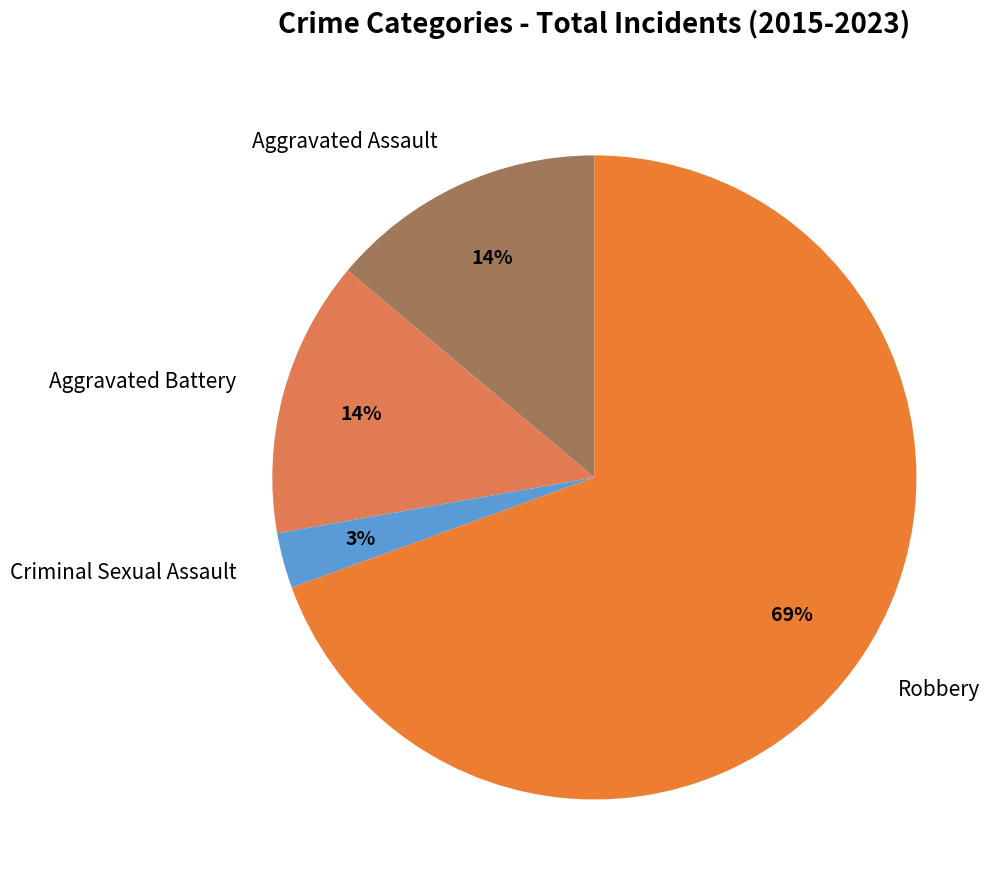

To the nearest percent, what is the combined percentage of Robbery and Criminal Sexual Assault?

72%